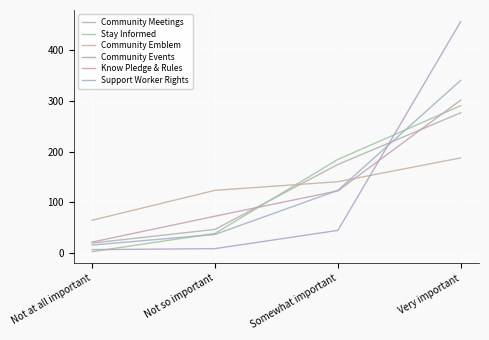

Reading left to right, what are all the values shown in this chart?

Community Meetings: Not at all important=20	Not so important=47	Somewhat important=175	Very important=277
Stay Informed: Not at all important=3	Not so important=39	Somewhat important=185	Very important=291
Community Emblem: Not at all important=65	Not so important=124	Somewhat important=141	Very important=188
Community Events: Not at all important=7	Not so important=9	Somewhat important=45	Very important=457
Know Pledge & Rules: Not at all important=22	Not so important=73	Somewhat important=123	Very important=302
Support Worker Rights: Not at all important=16	Not so important=37	Somewhat important=124	Very important=341